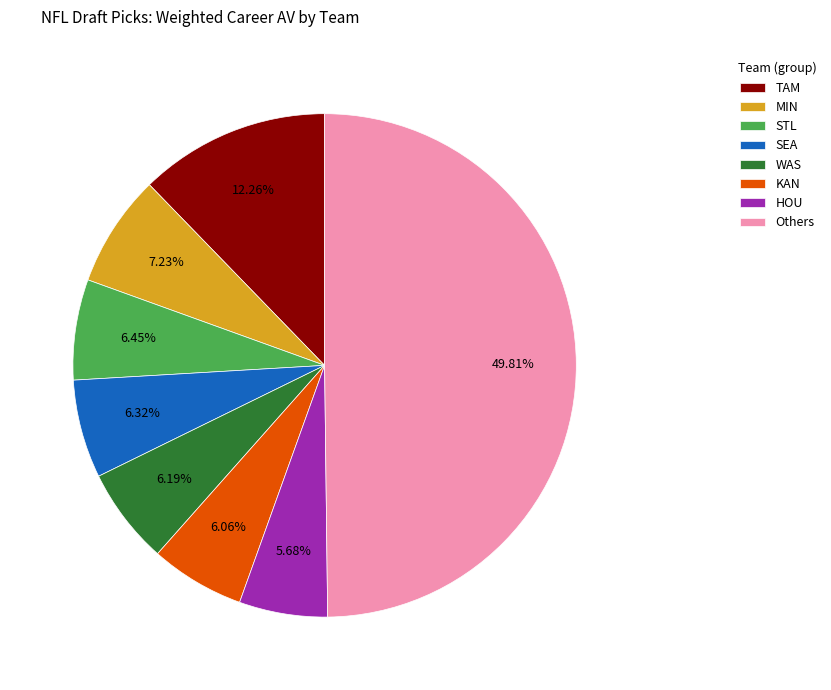

Is KAN the majority of the pie?

No